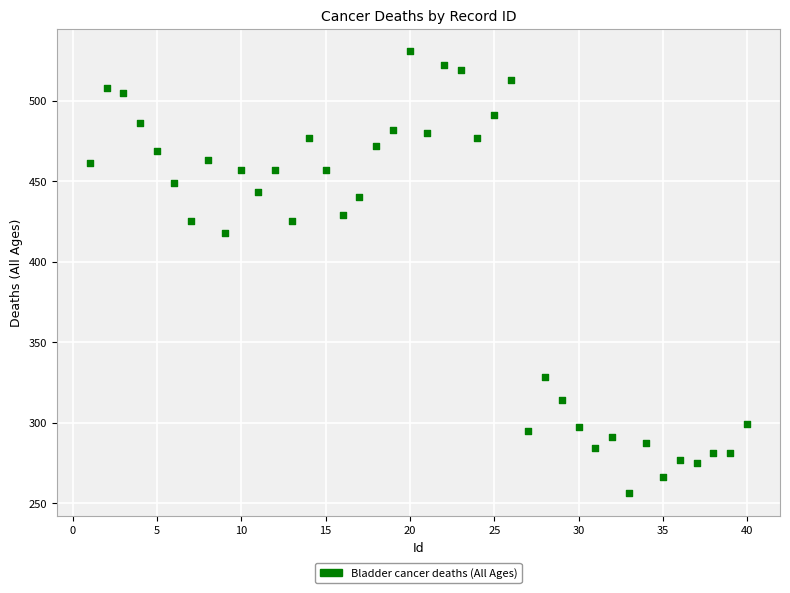

What Y value in the scatter plot is closest to 393?

418